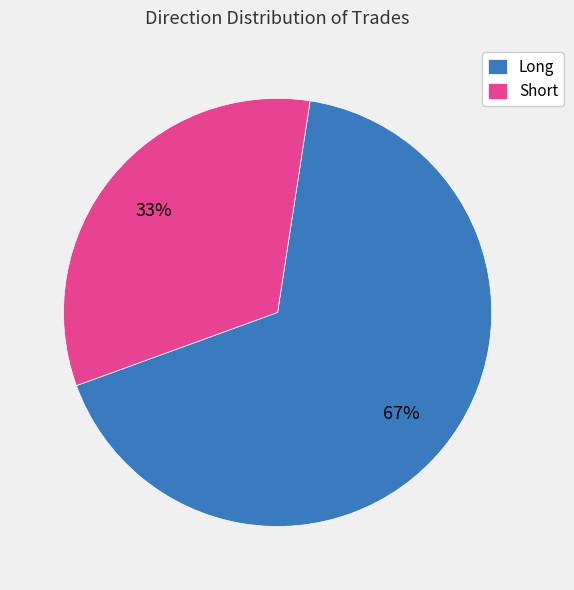

What percentage is the Short slice, to the nearest percent?

33%